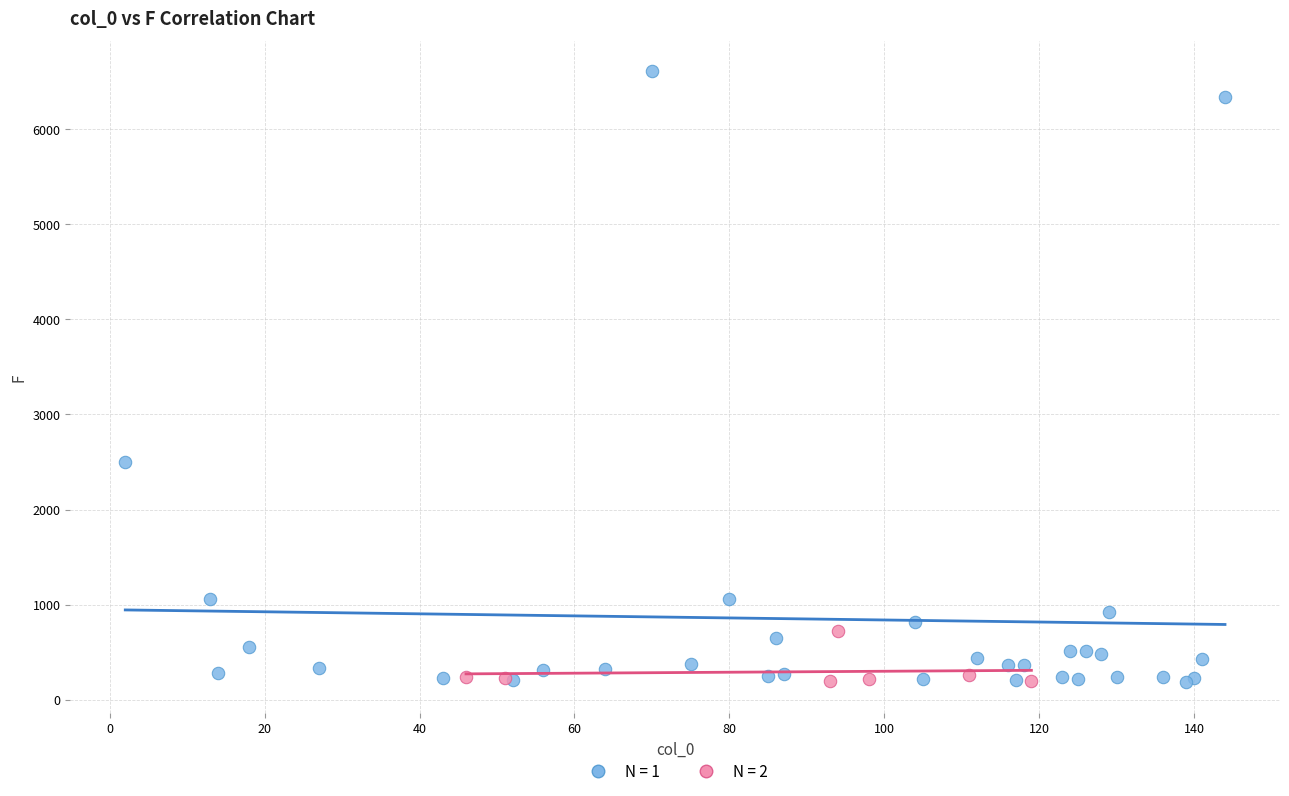

Which series has the widest spread of Y values?

N = 1